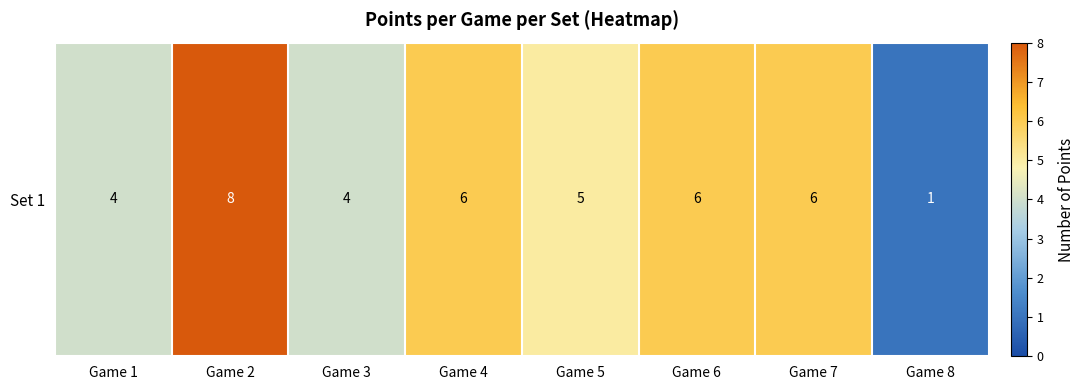

Count the number of data series in this chart.

1